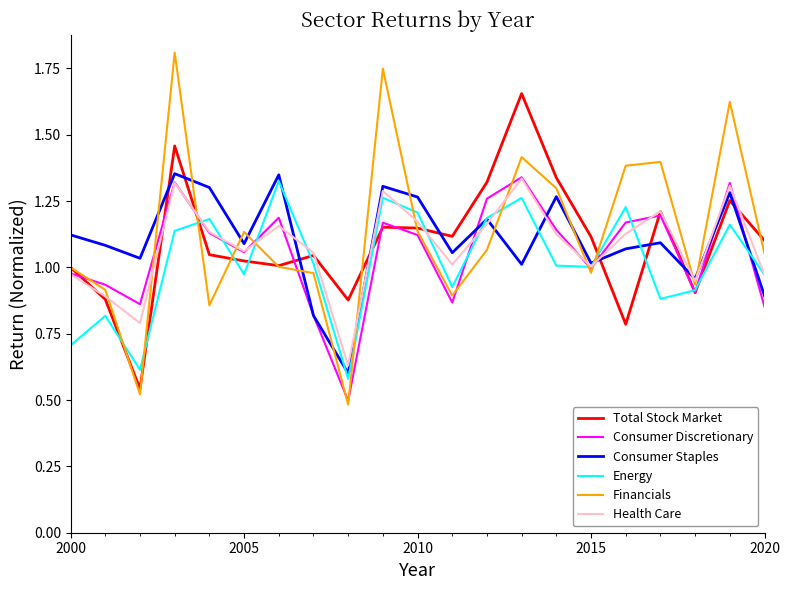

What is the maximum value shown in the chart?

1.8